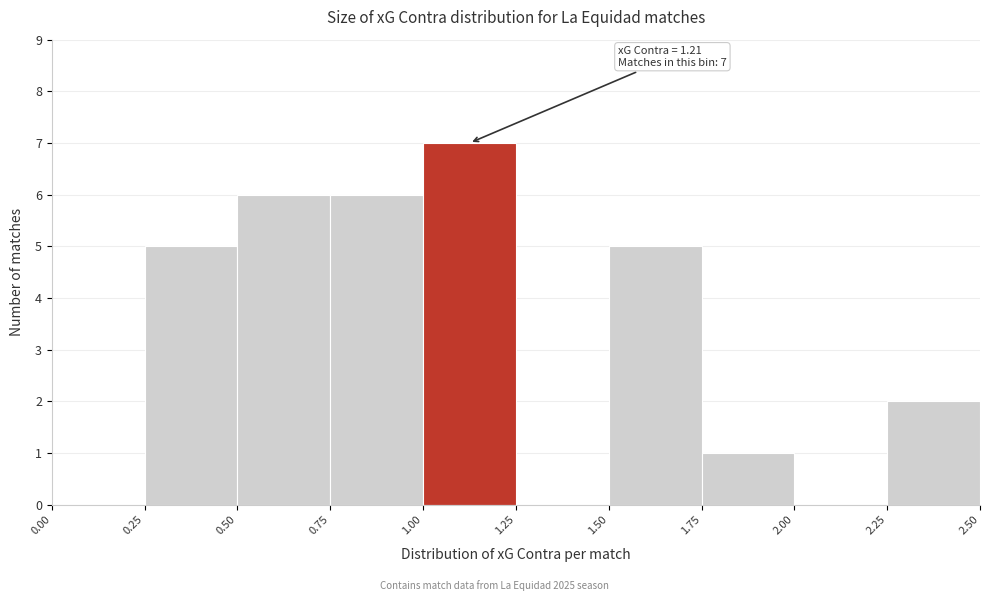

Which range on the x-axis has the tallest bar?

1.00 to 1.25